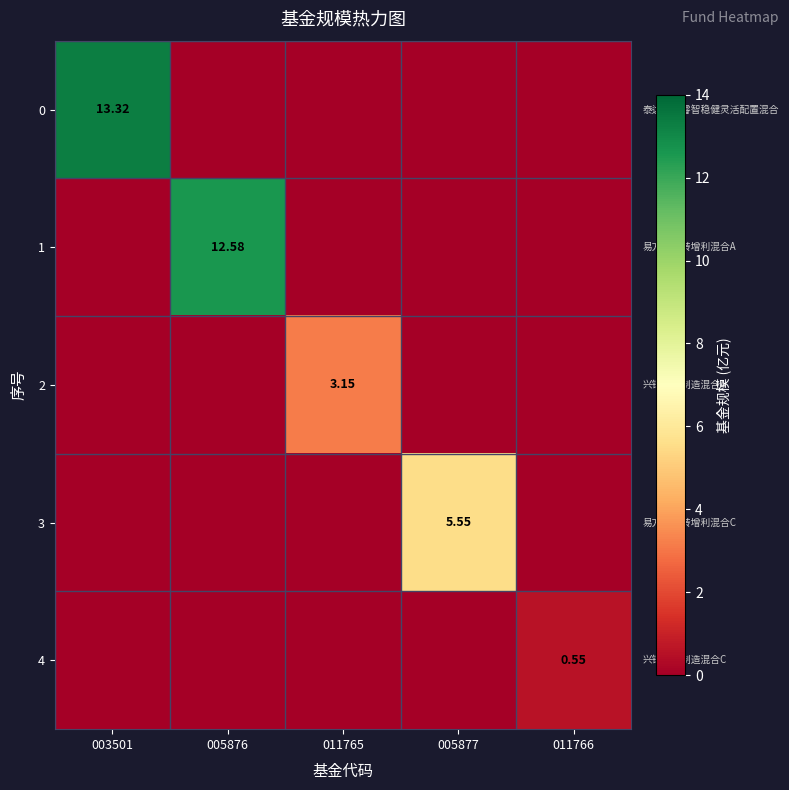

How many distinct data groups are displayed?

5